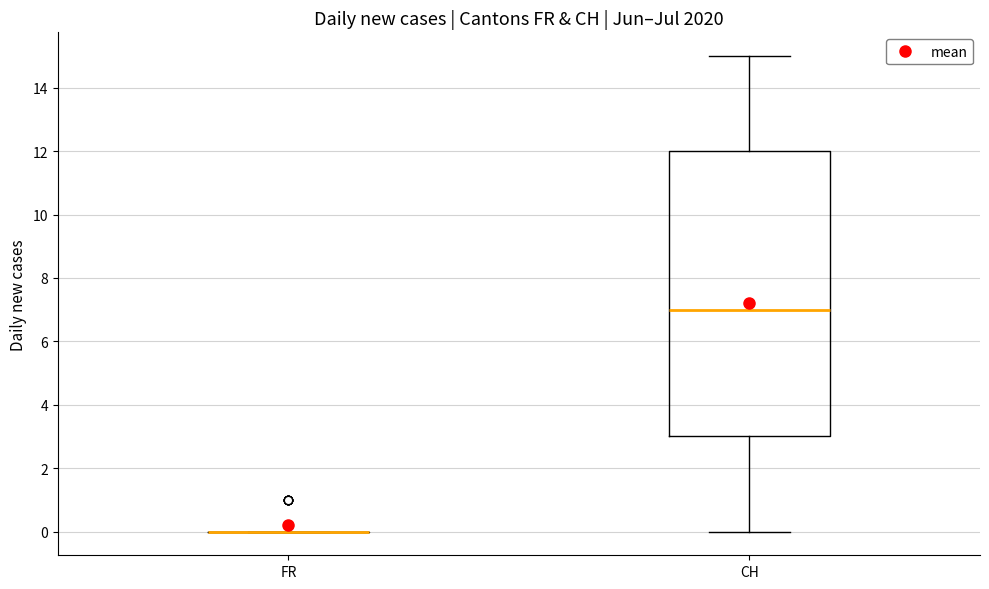

Reading left to right, transcribe this box plot: for each box, give where its median line is, the range the box spans, and where its two whiskers end, as read against the y-axis. The values are not printed on the chart, so give them approximately, as read against the axis.

FR: box collapsed to a line at 0, whiskers 0 to 0
CH: median 7, box 3 to 12, whiskers 0 to 15